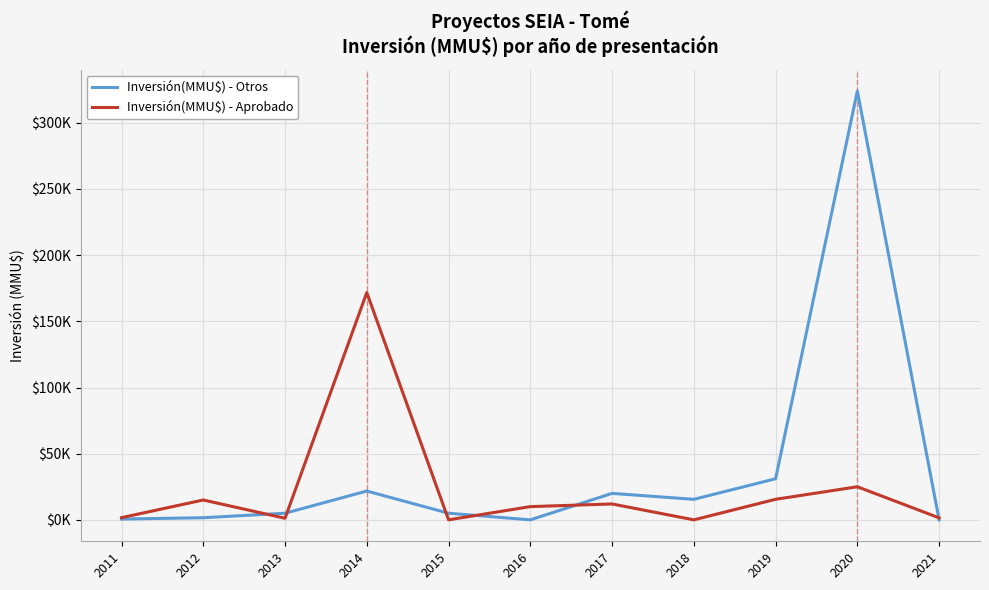

Is this an area chart (filled region under the line)?

No